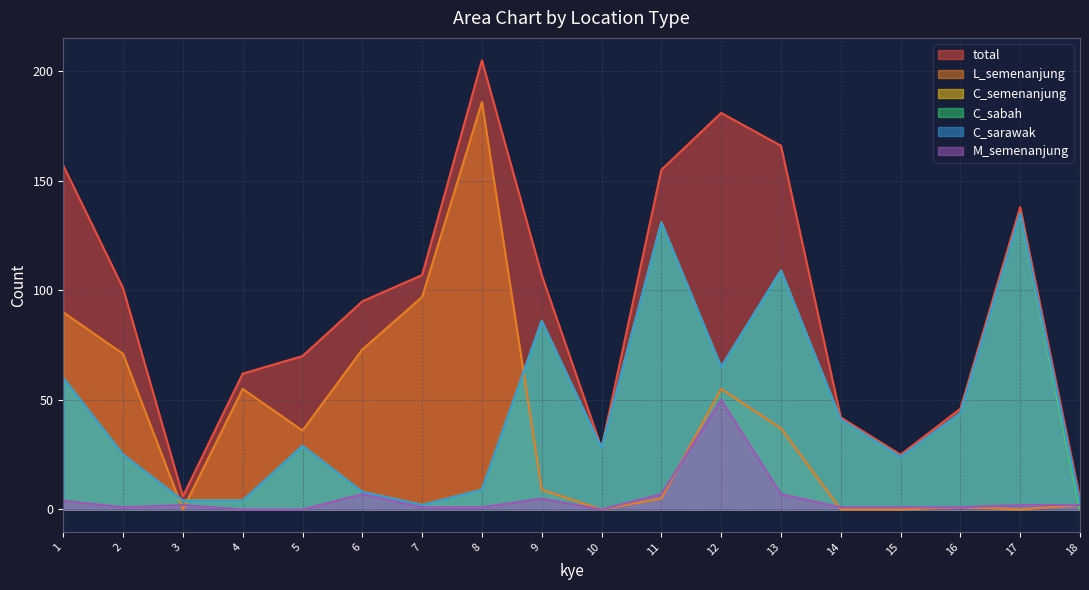

Is it true that total equals 100 at 5?

False